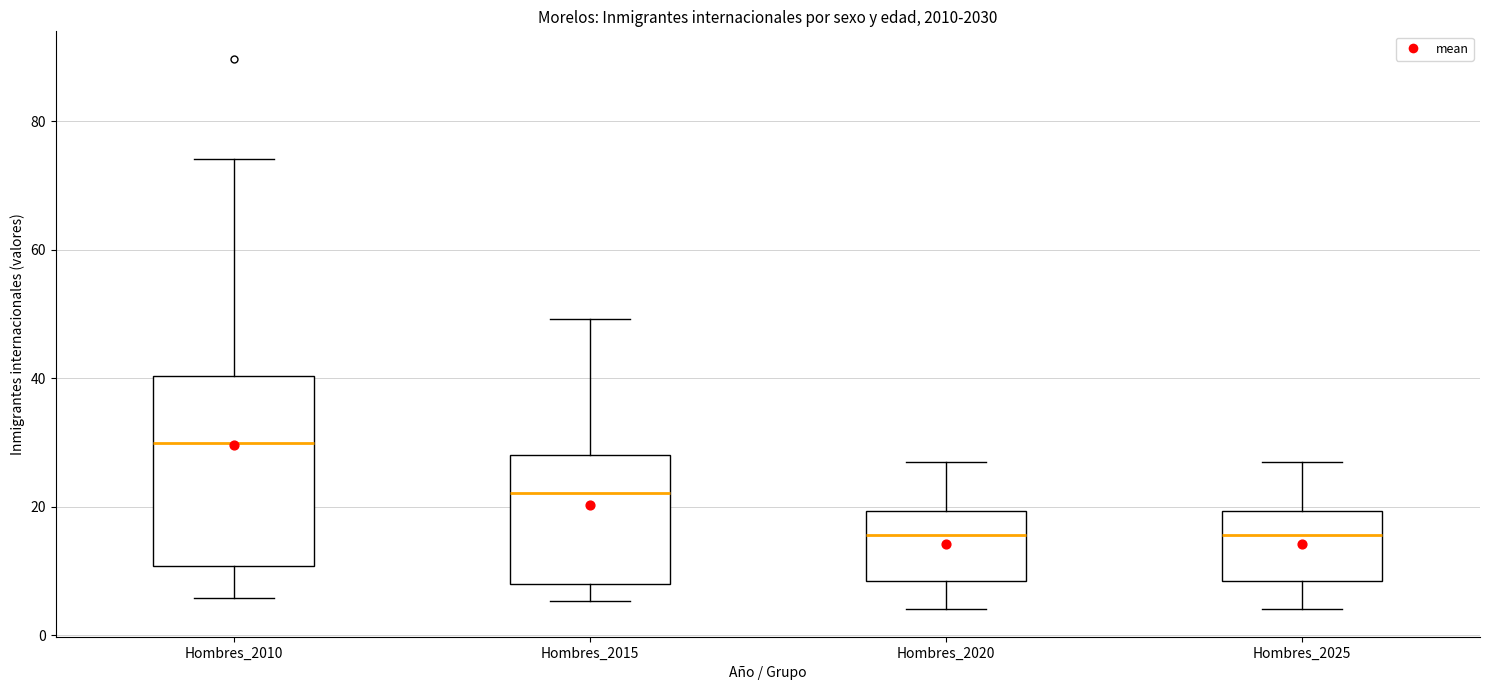

Reading left to right, transcribe this box plot: for each box, give where its median line is, the range the box spans, and where its two whiskers end, as read against the y-axis. The values are not printed on the chart, so give them approximately, as read against the axis.

Hombres_2010: median 30, box 10 to 40, whiskers 6 to 74
Hombres_2015: median 22, box 8 to 28, whiskers 6 to 50
Hombres_2020: median 16, box 8 to 20, whiskers 4 to 26
Hombres_2025: median 16, box 8 to 20, whiskers 4 to 26